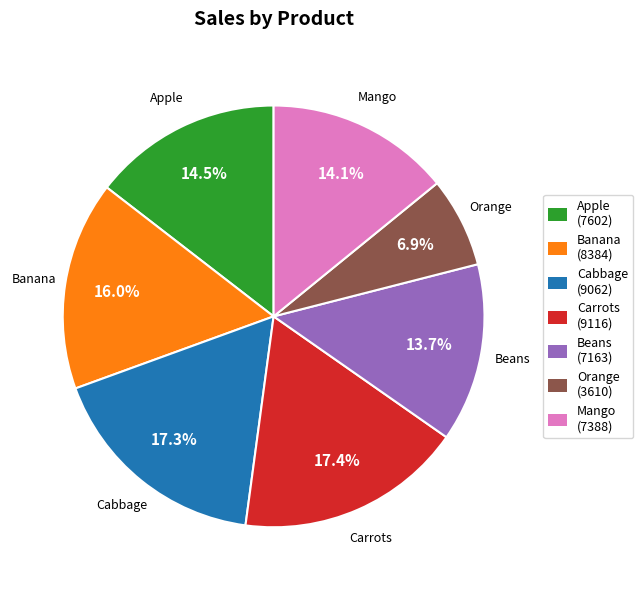

Does Mango (7388) account for over 50% of the chart?

No